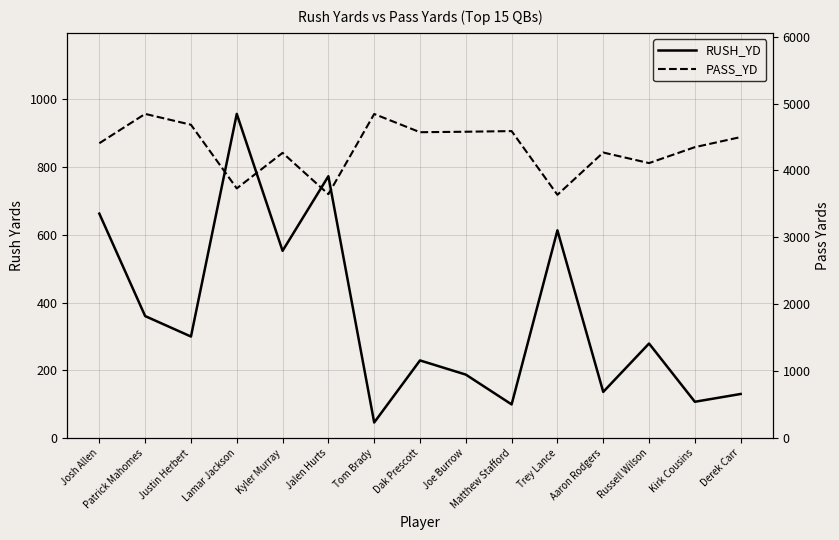

Read the RUSH_YD value at Josh Allen.

662.3